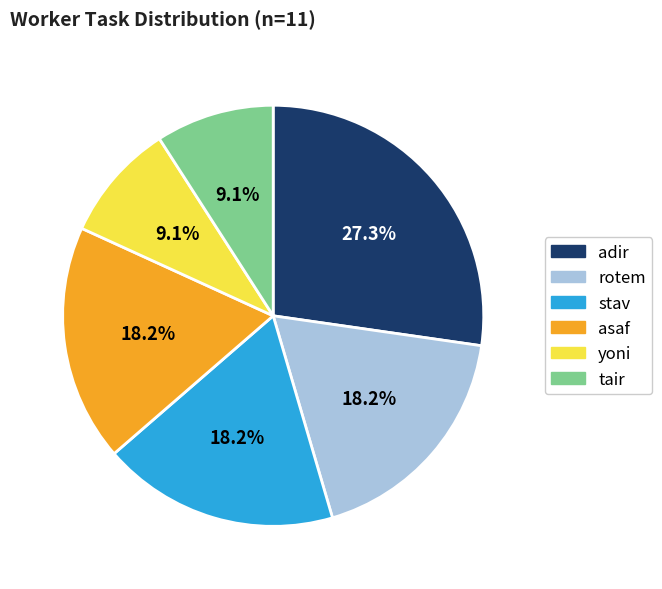

To the nearest percent, what is the average slice percentage?

17%